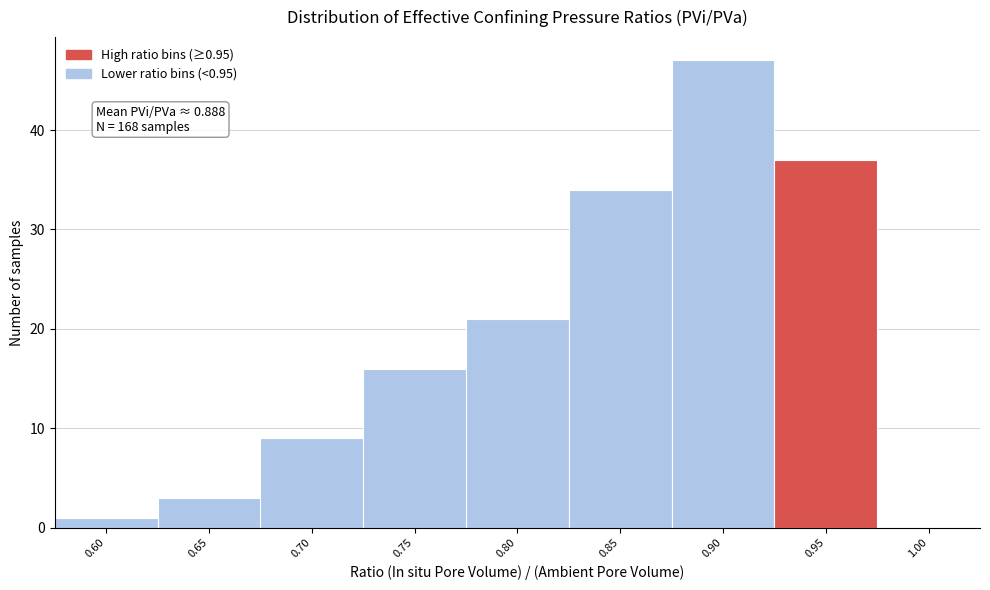

Reading left to right, extract all data points from this chart.

0.60=1	0.65=3	0.70=9	0.75=16	0.80=21	0.85=34	0.90=47	0.95=37	1.00=0